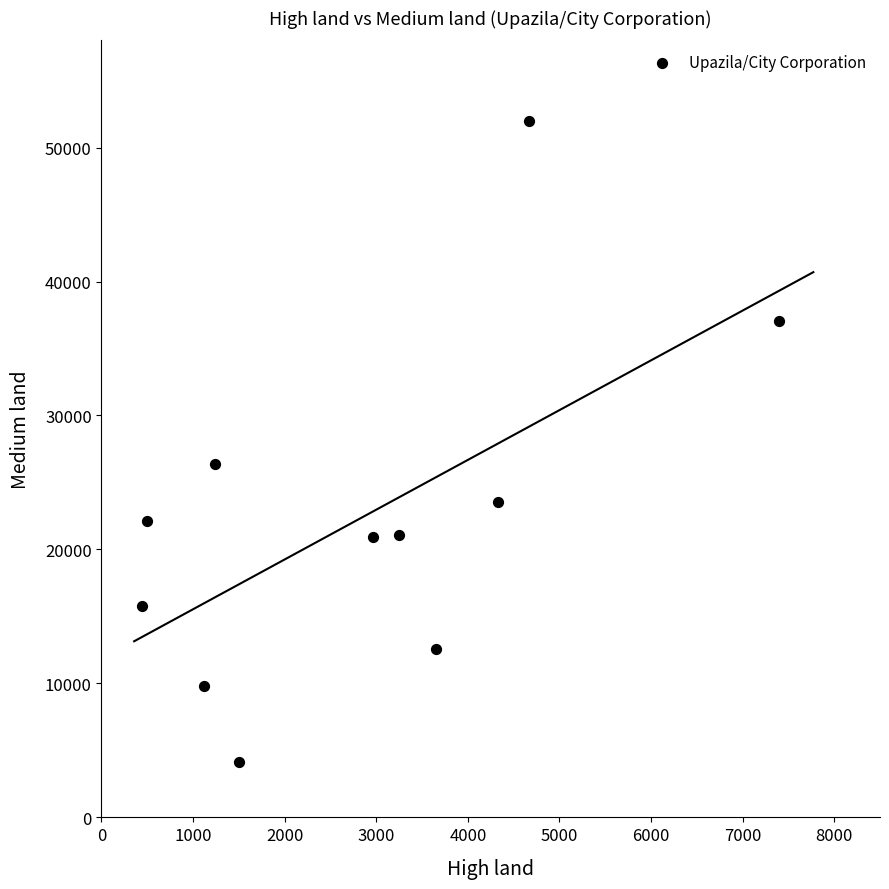

What Y value in the scatter plot is closest to 28071?

26387.0